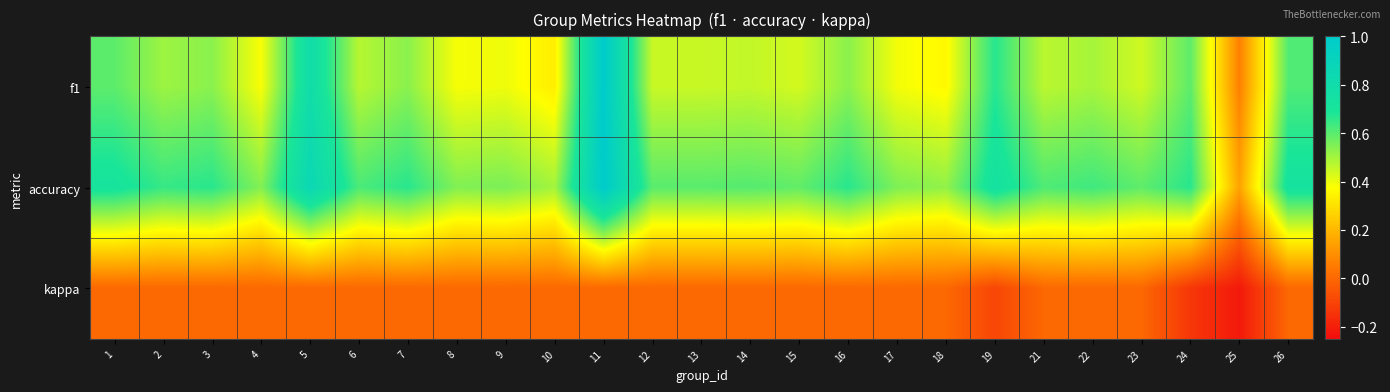

Reading left to right, what are all the values shown in this chart?

f1: 1=0.6	2=0.5	3=0.5	4=0.4	5=0.8	6=0.5	7=0.5	8=0.4	9=0.4	10=0.3	11=1.0	12=0.5	13=0.5	14=0.5	15=0.4	16=0.5	17=0.4	18=0.4	19=0.7	21=0.5	22=0.5	23=0.4	24=0.6	25=0.1	26=0.6
accuracy: 1=0.7	2=0.6	3=0.7	4=0.5	5=0.9	6=0.6	7=0.7	8=0.5	9=0.6	10=0.5	11=1.0	12=0.6	13=0.6	14=0.6	15=0.6	16=0.7	17=0.6	18=0.5	19=0.7	21=0.6	22=0.6	23=0.6	24=0.7	25=0.1	26=0.7
kappa: 1=0.0	2=0.0	3=0.0	4=0.0	5=0.0	6=0.0	7=0.0	8=0.0	9=0.0	10=0.0	11=0.0	12=0.0	13=0.0	14=0.0	15=0.0	16=0.0	17=0.0	18=0.0	19=-0.1	21=0.0	22=0.0	23=0.0	24=-0.1	25=-0.2	26=0.0